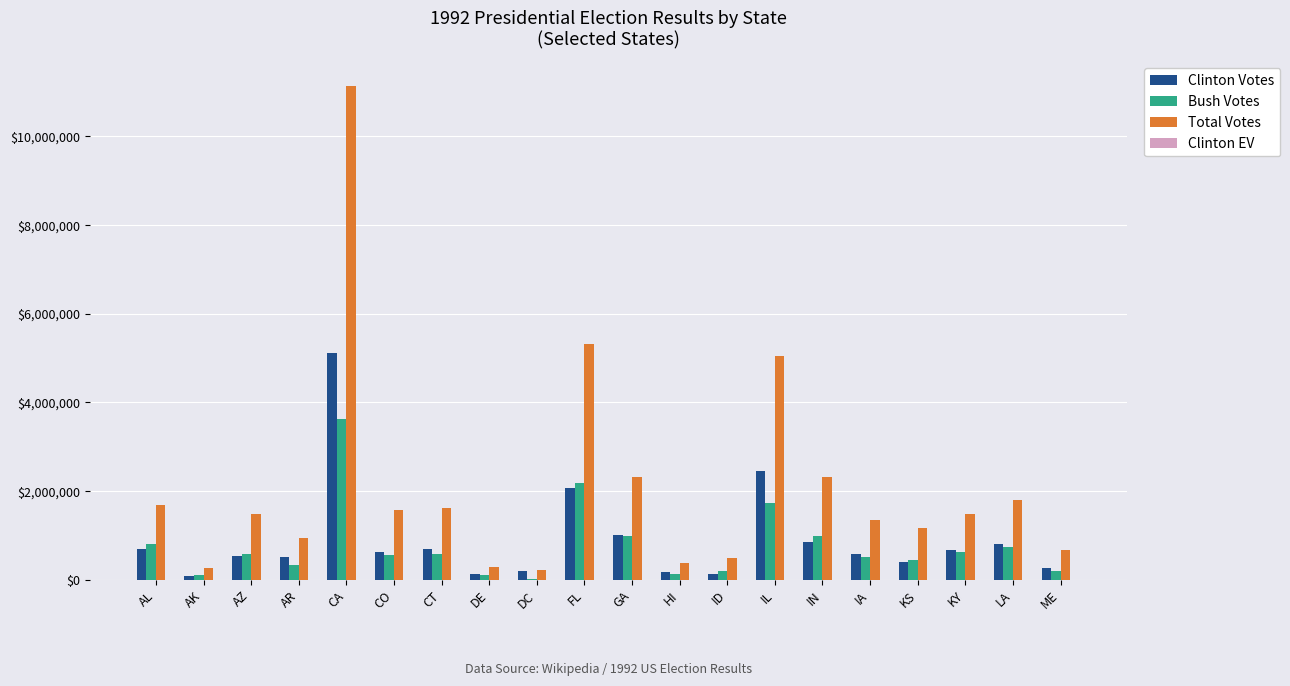

Where does the Total Votes series first go above 1492900?

AL